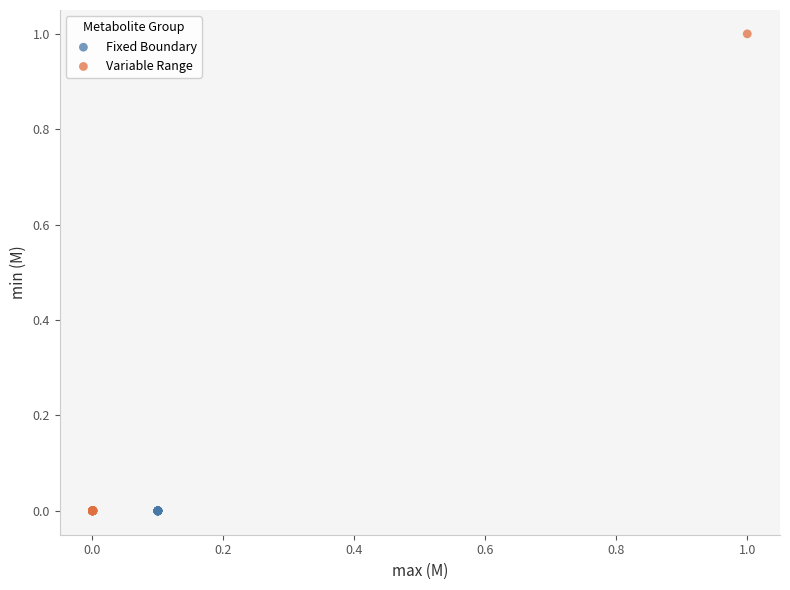

Which series contains the highest Y value?

Variable Range